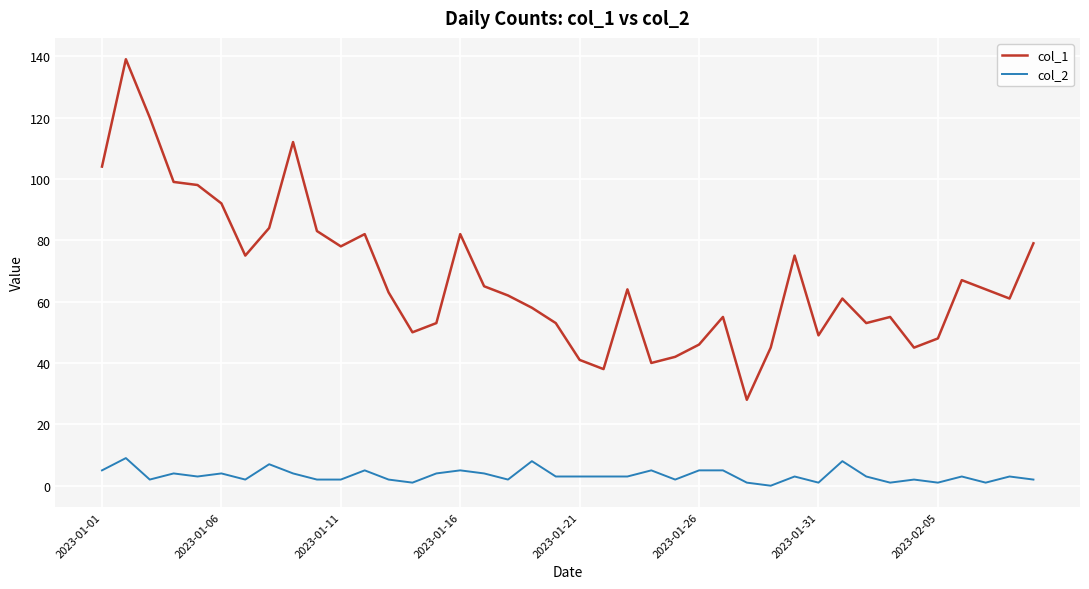

What is the maximum value shown in the chart?

139